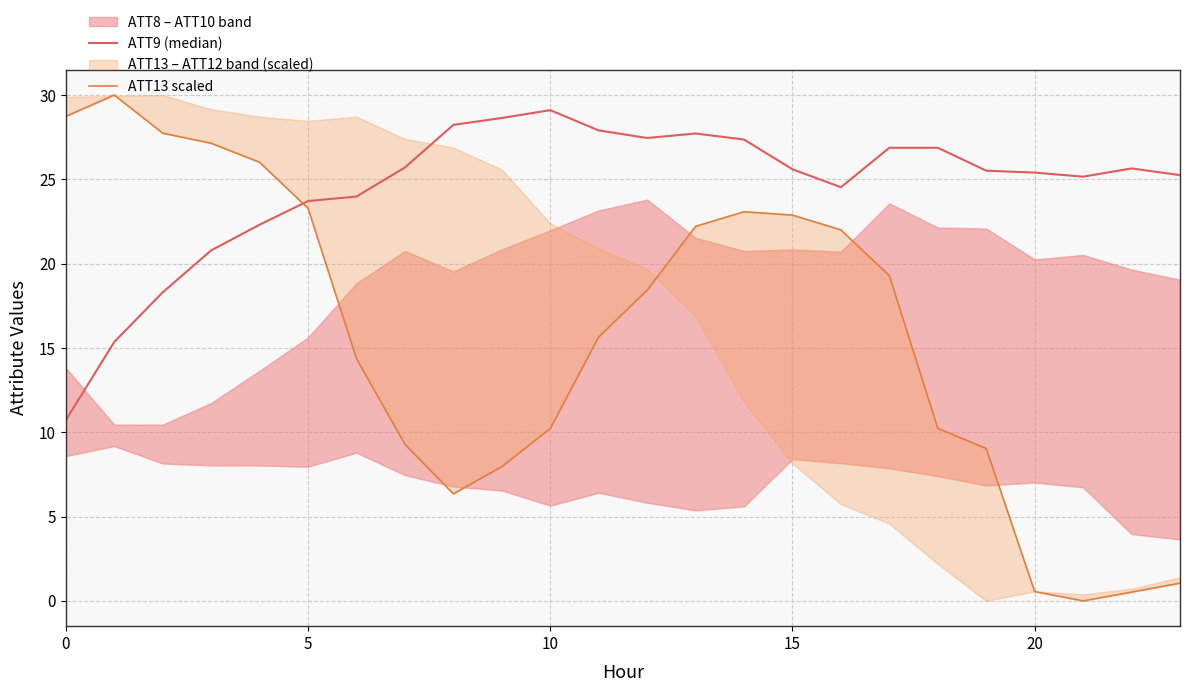

True or false: ATT13 scaled has a value of 3.0 at 9.

False